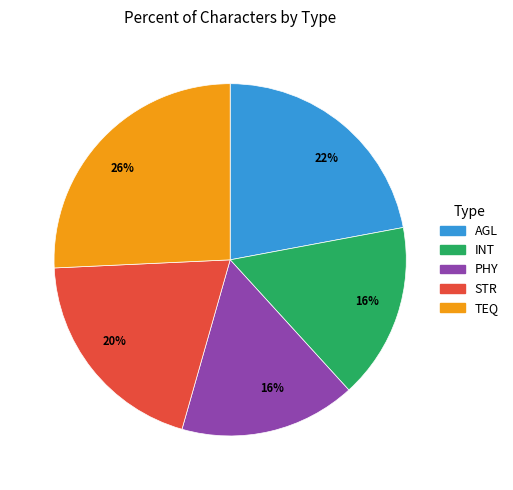

To the nearest percent, what is the average slice percentage?

20%